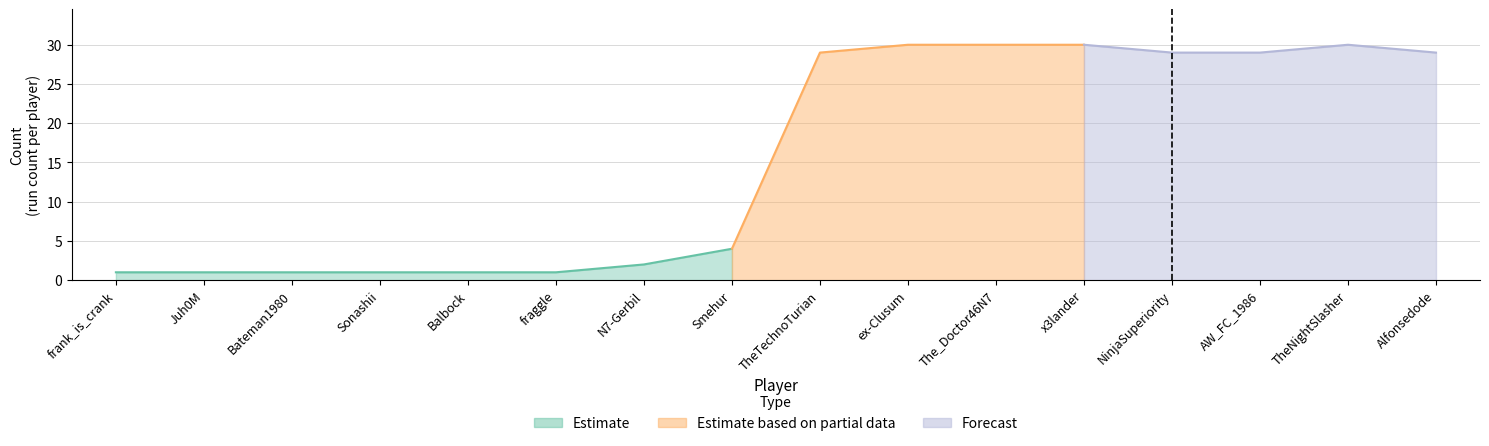

True or false: there are more than 0 points higher than both neighbors.

True